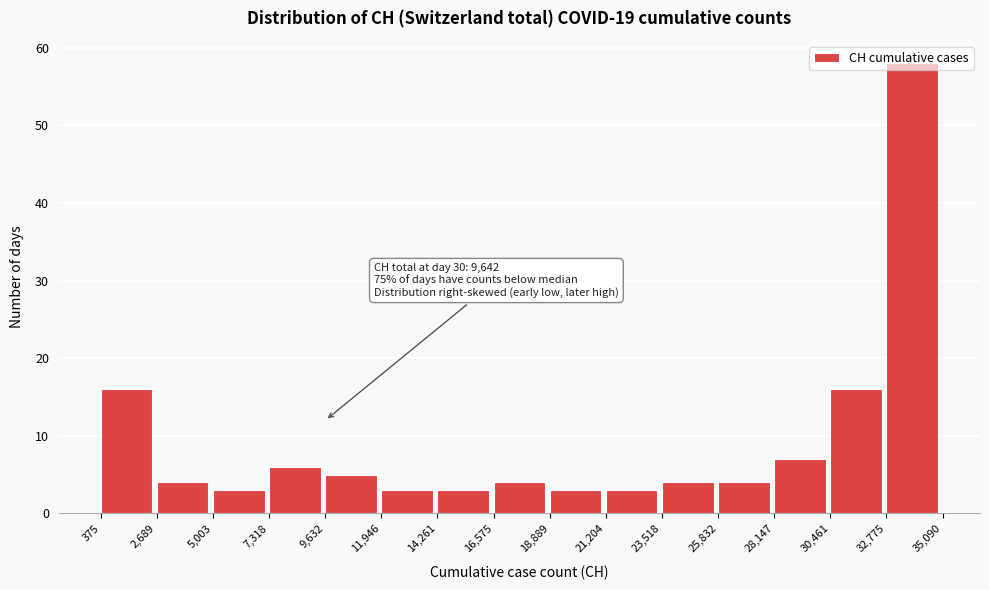

Which range on the x-axis has the tallest bar?

32,775 to 35,090